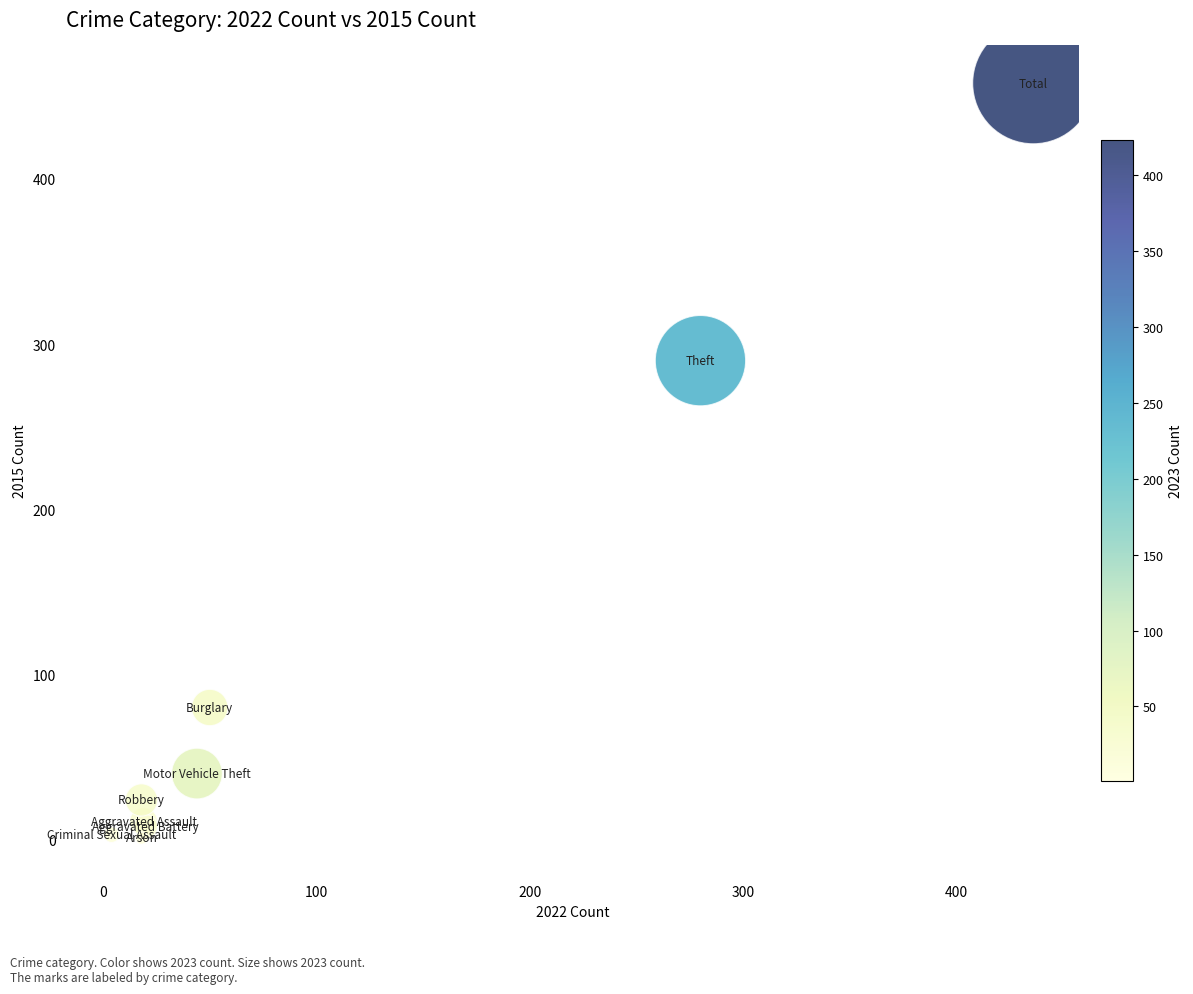

What Y value in the scatter plot is closest to 229?

290